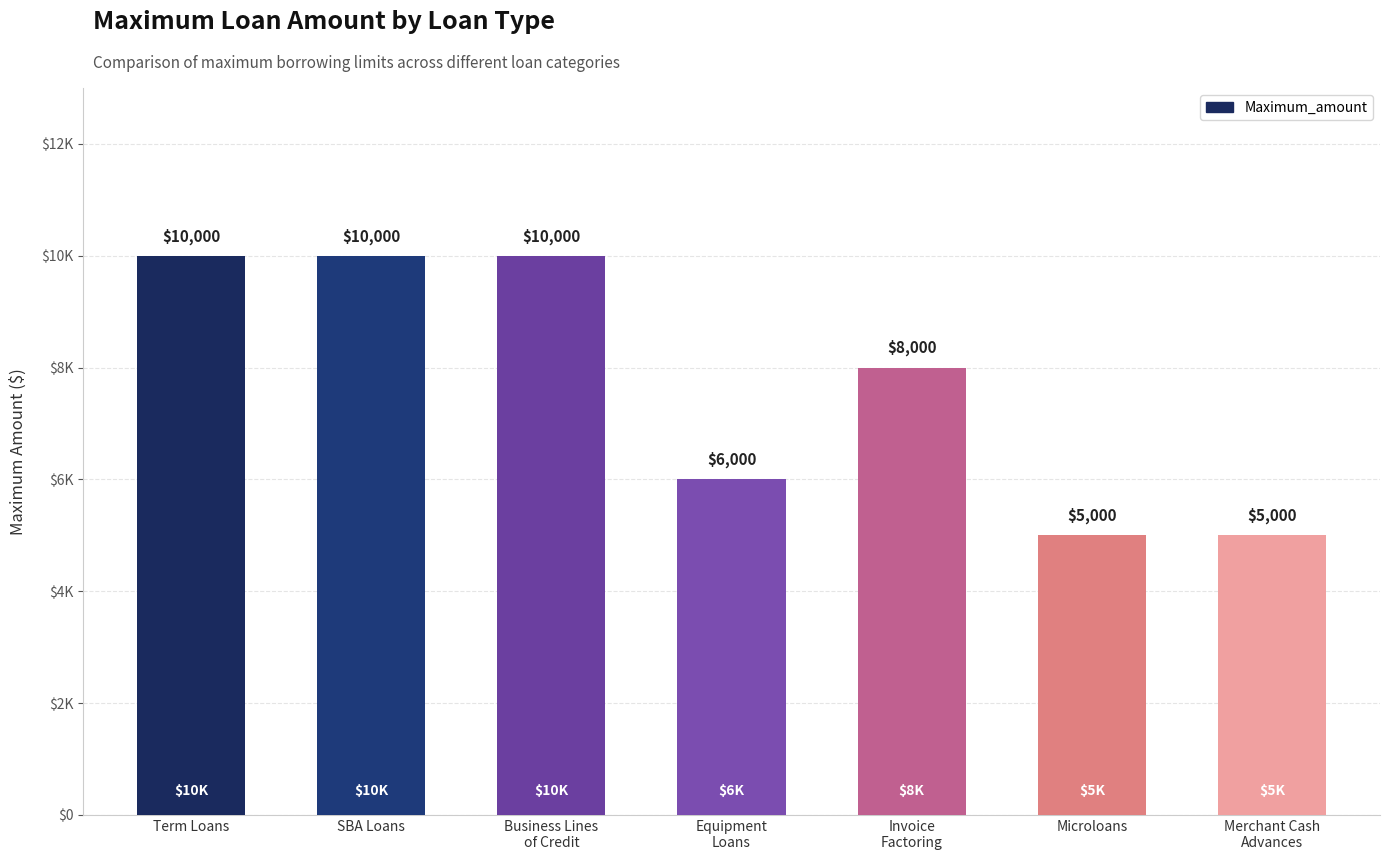

Where does the data first go above 8000?

Term Loans